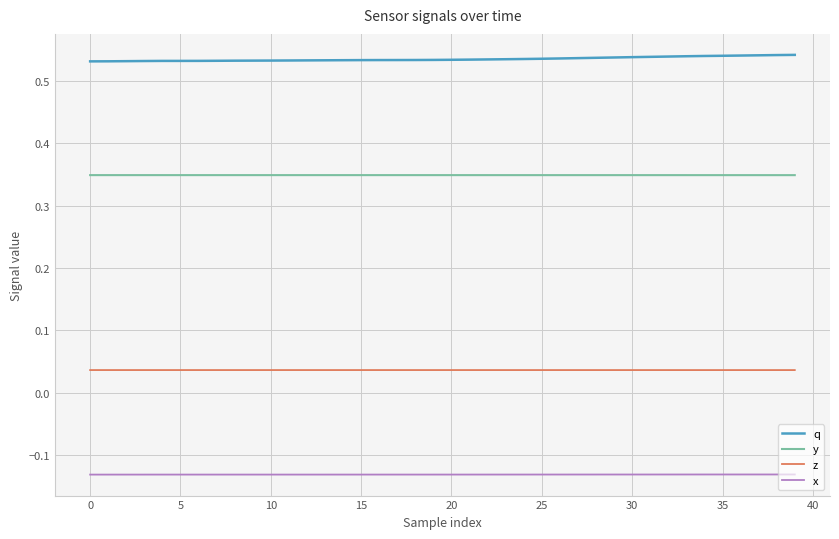

Which series has the largest total across all categories?

q